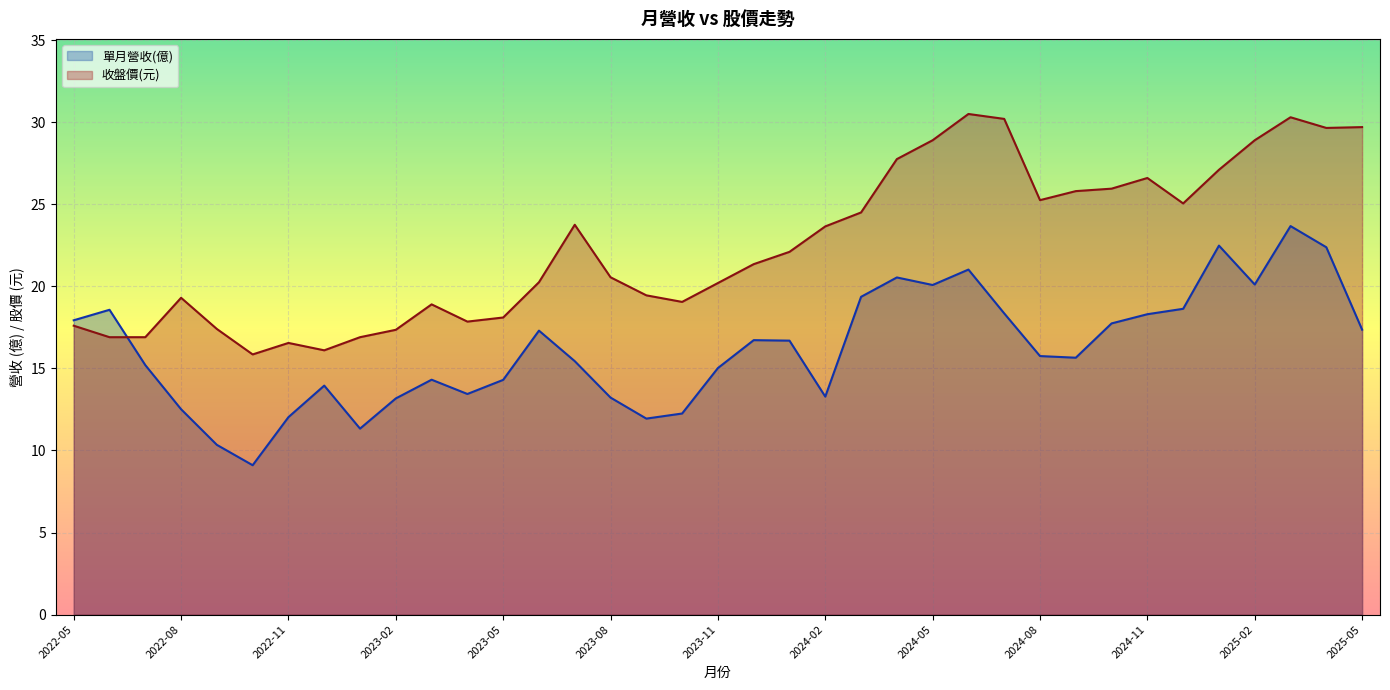

After their last crossing, which series has the higher values: 單月營收(億) or 收盤價?

收盤價